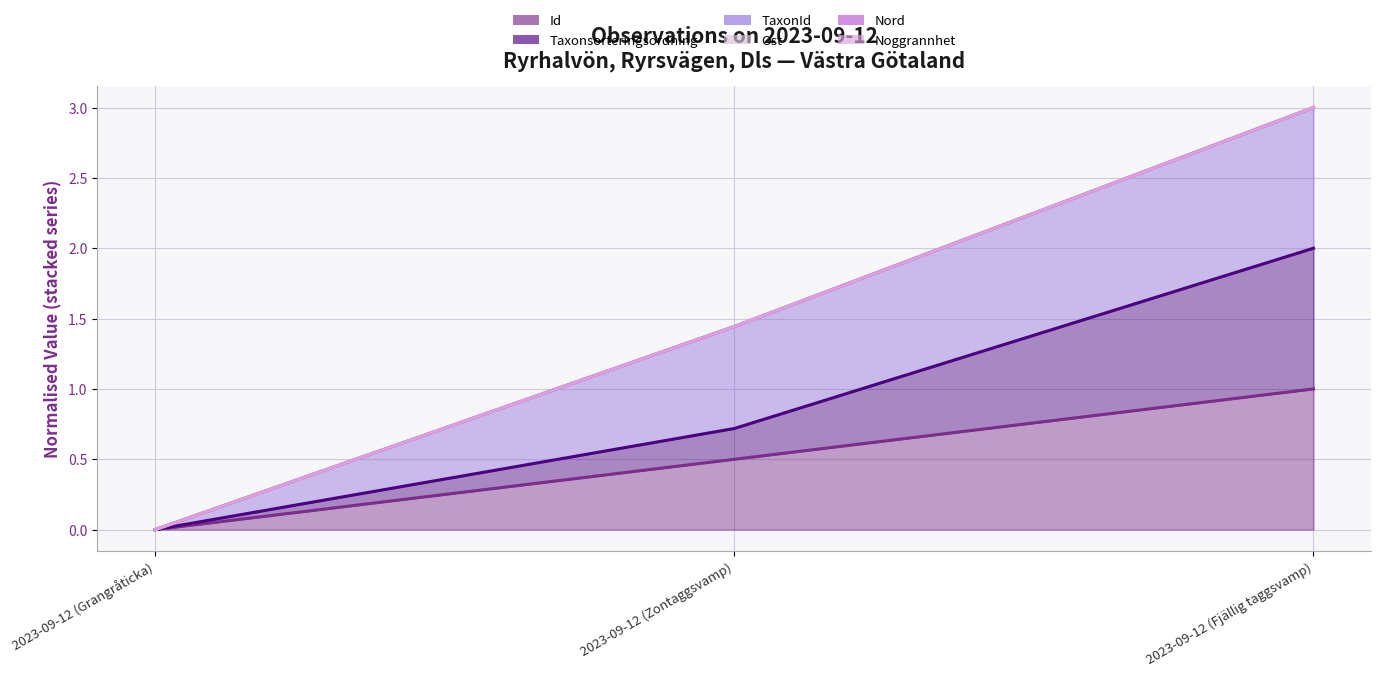

How many lines are shown in the chart?

6